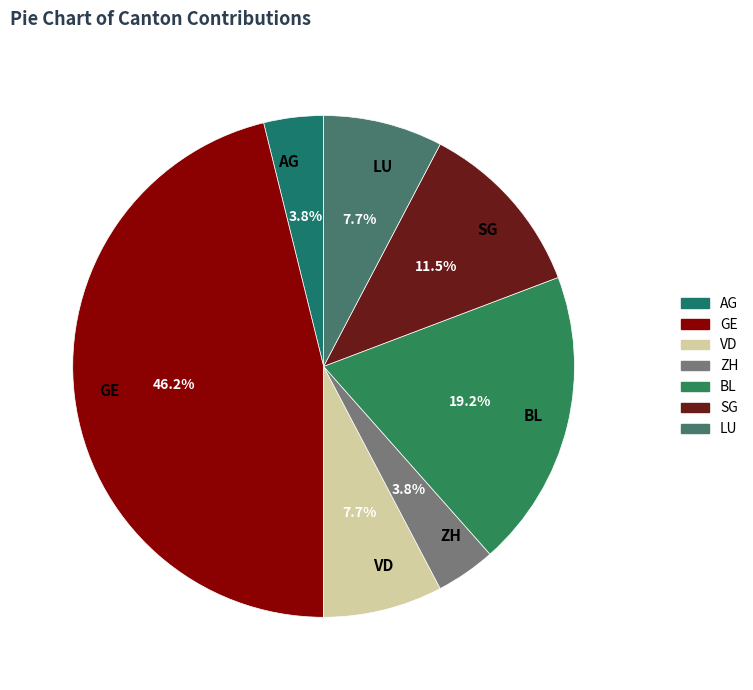

To the nearest percent, what is the difference between the largest and smallest slice percentages?

42%